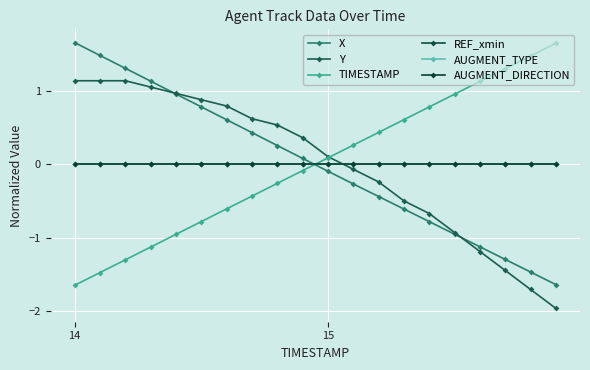

Does the chart have visible grid lines?

Yes